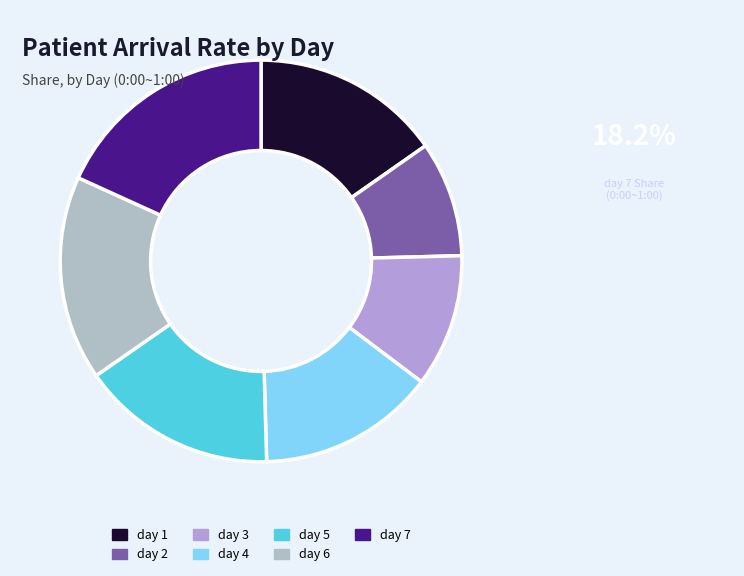

Between day 1 and day 3, which is larger?

day 1